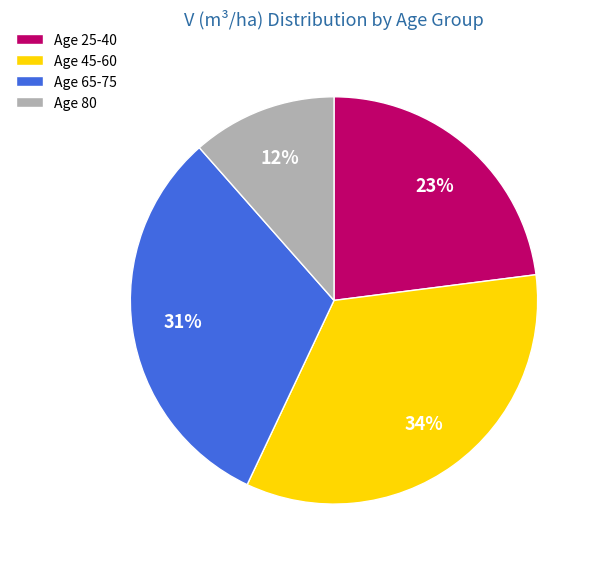

Do Age 25-40 and Age 45-60 together represent more than half of the pie?

Yes